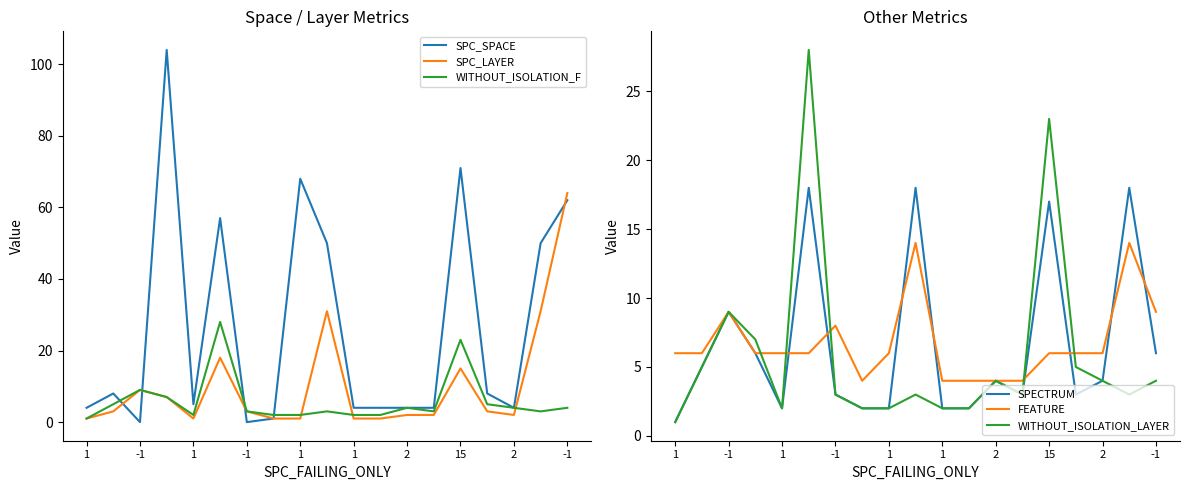

How many data points in FEATURE are above 6?

5